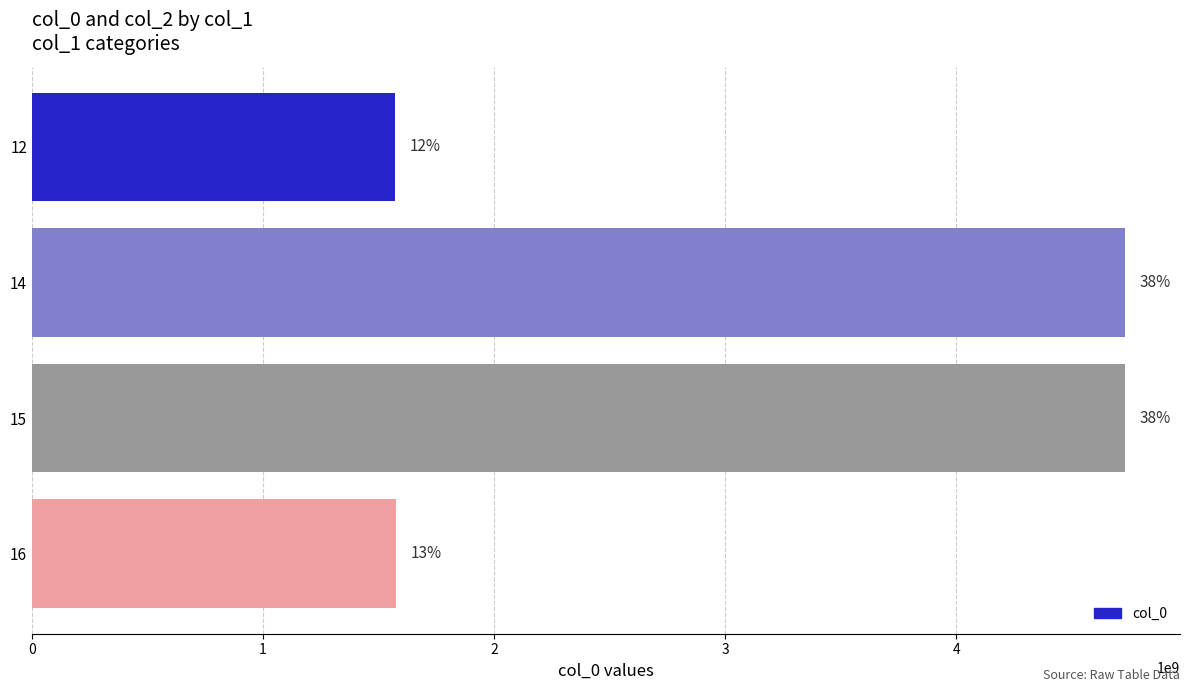

Are the bars grouped side by side (vs. stacked)?

No